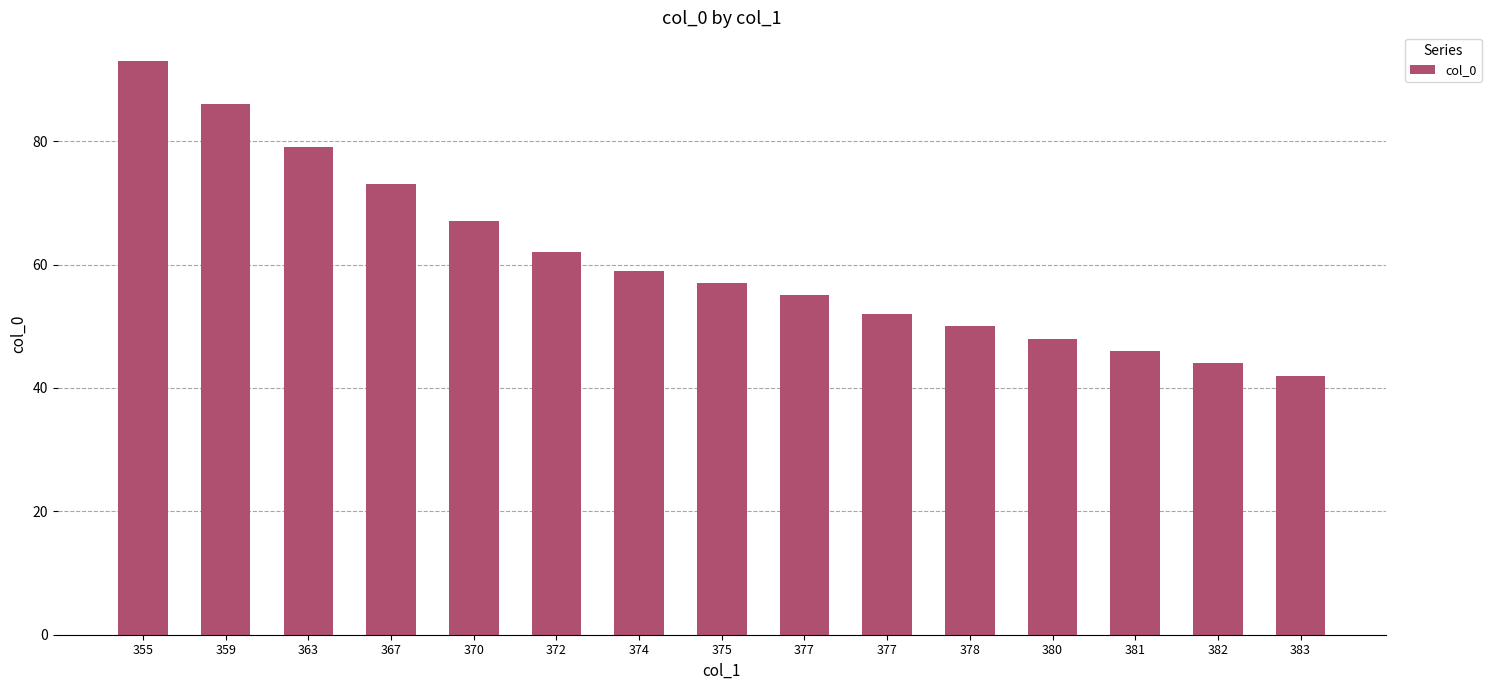

Reading left to right, extract all data points from this chart.

355=93	359=86	363=79	367=73	370=67	372=62	374=59	375=57	377=55	377=52	378=50	380=48	381=46	382=44	383=42